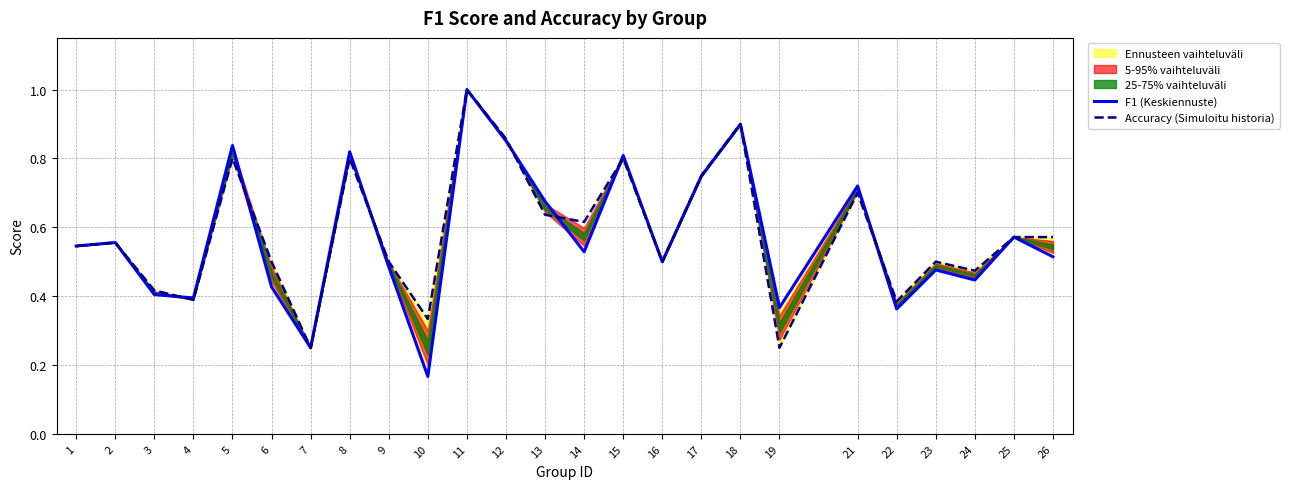

Which series has the widest spread of values?

F1 (Keskiennuste)